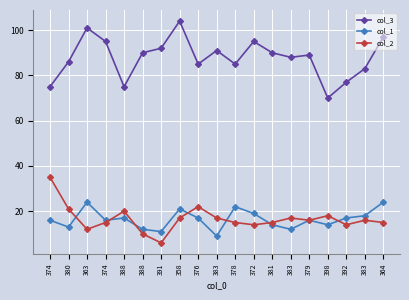

How many series are shown in this chart?

3